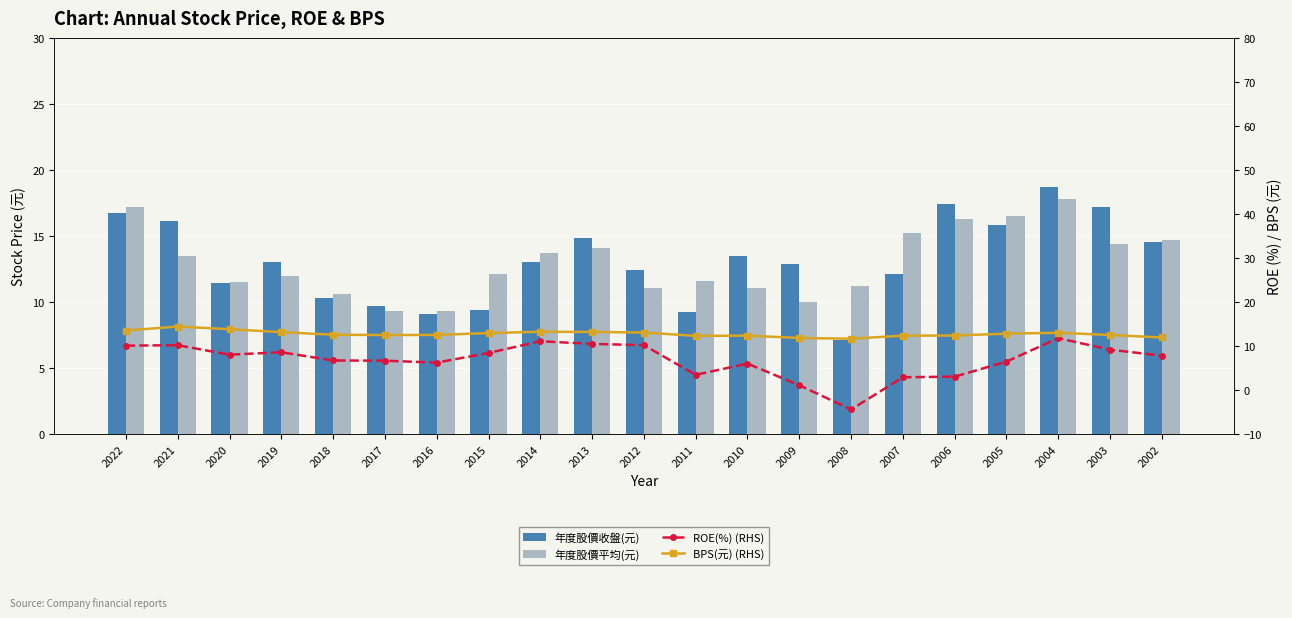

What is the minimum value shown in the chart?

-4.4